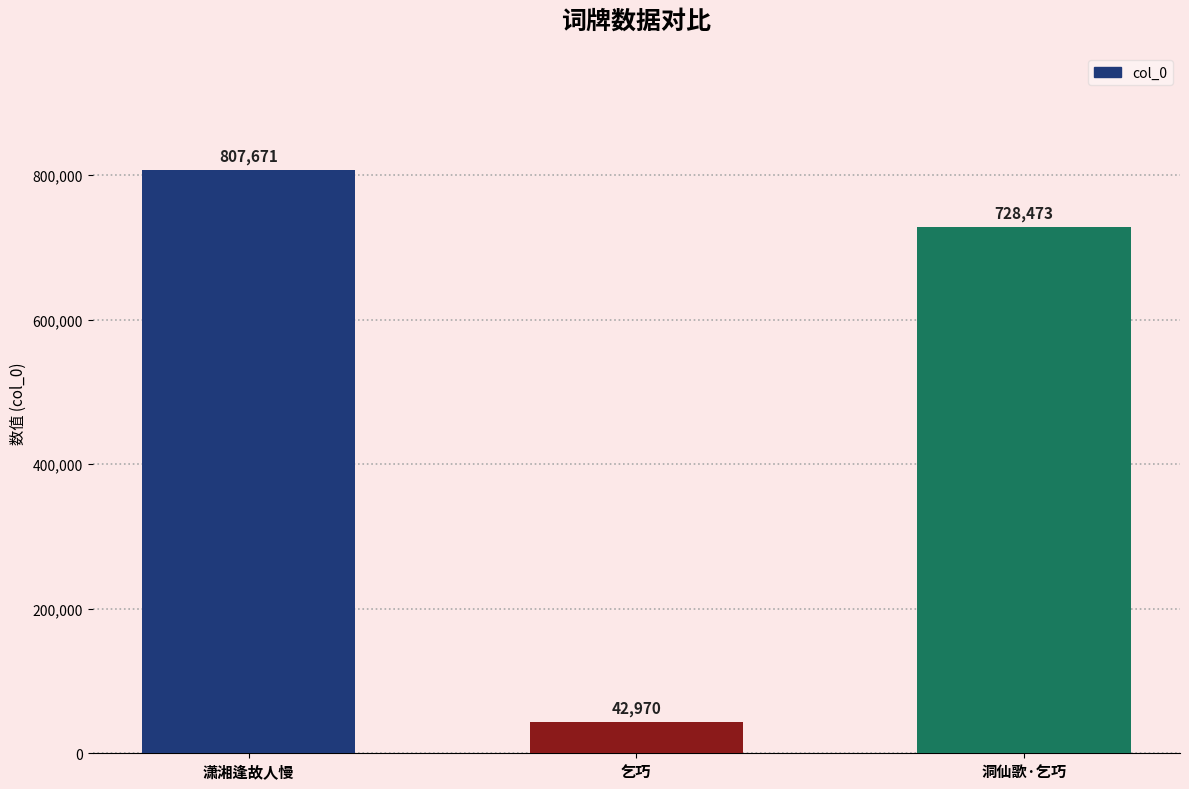

Which has a higher value, 乞巧 or 洞仙歌·乞巧?

洞仙歌·乞巧